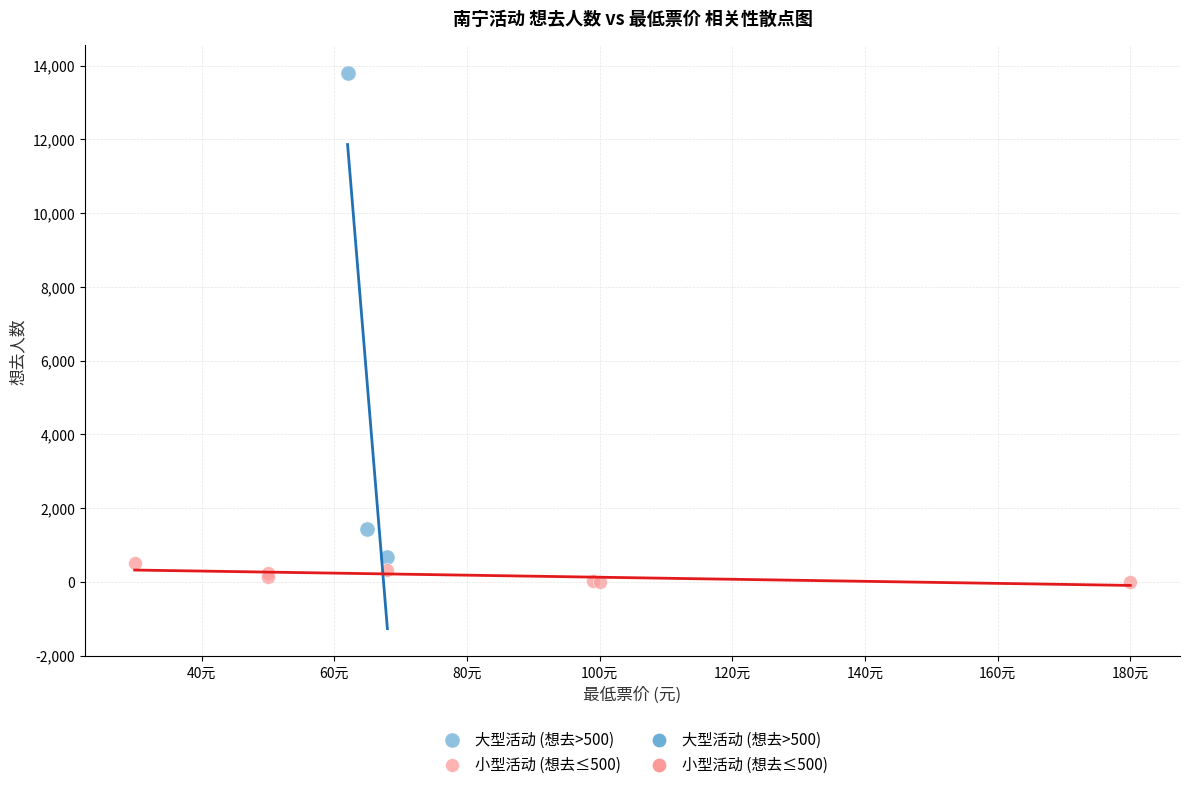

Which series contains the highest Y value?

大型活动 (想去>500)